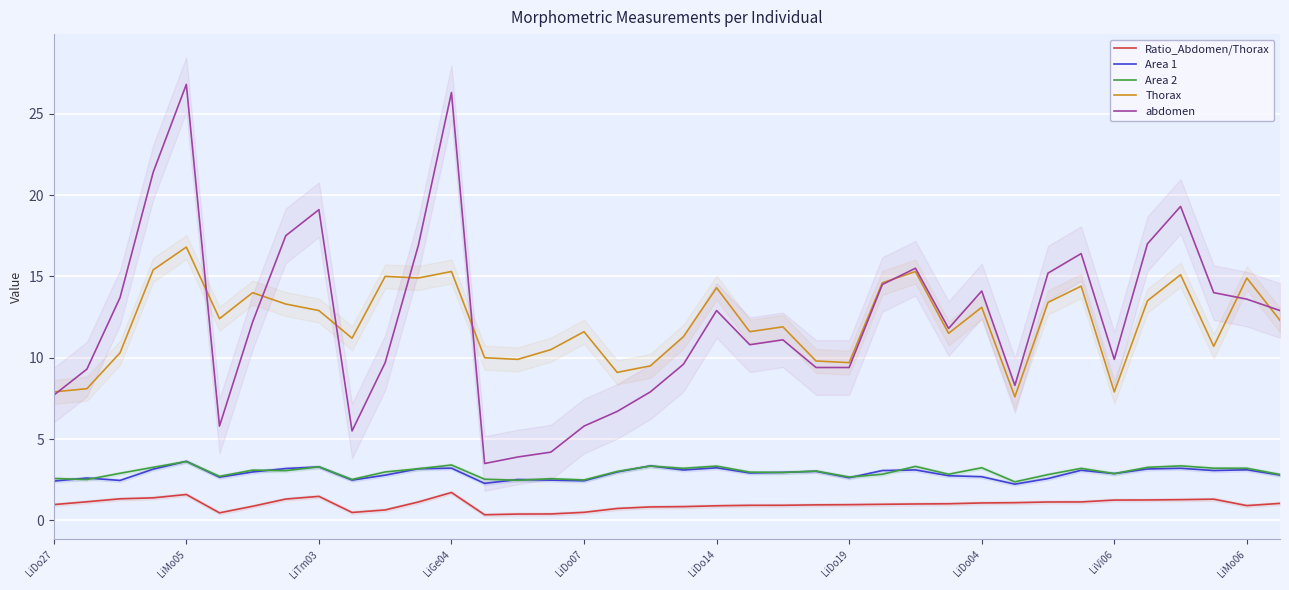

What is the sum of all Area 2 values?

113.1